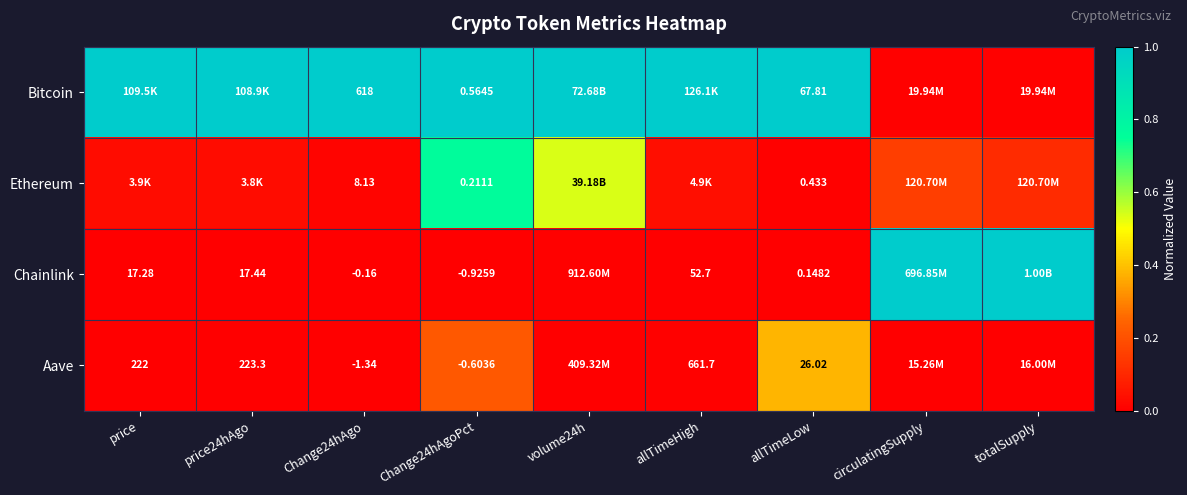

Between Change24hAgo and allTimeLow, which series saw the biggest shift?

Bitcoin